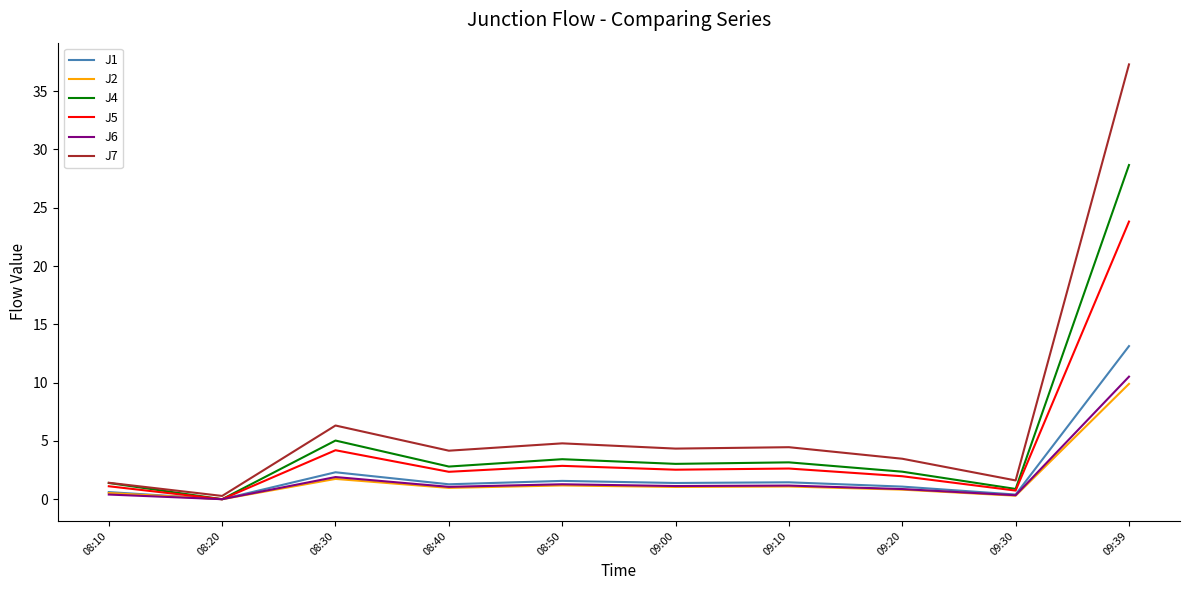

True or false: J1 has a value of 21.6 at 09:39.

False